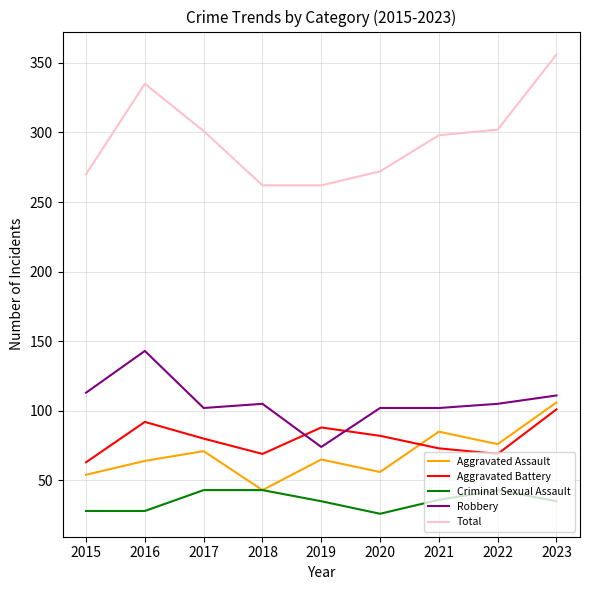

Is the value of Criminal Sexual Assault at 2022 greater than the value of Robbery at 2019?

No